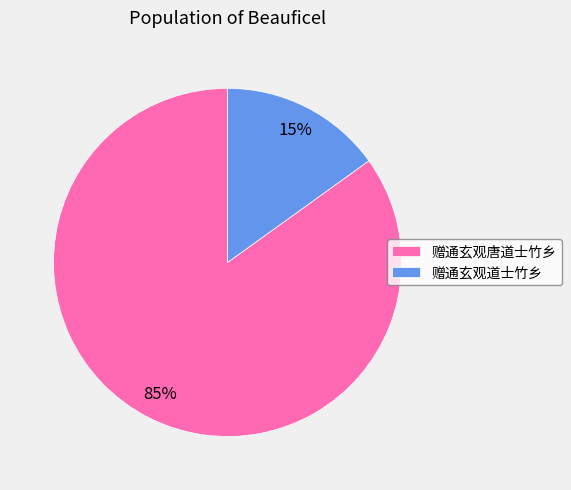

To the nearest percent, what is the combined percentage of 赠通玄观唐道士竹乡 and 赠通玄观道士竹乡?

100%